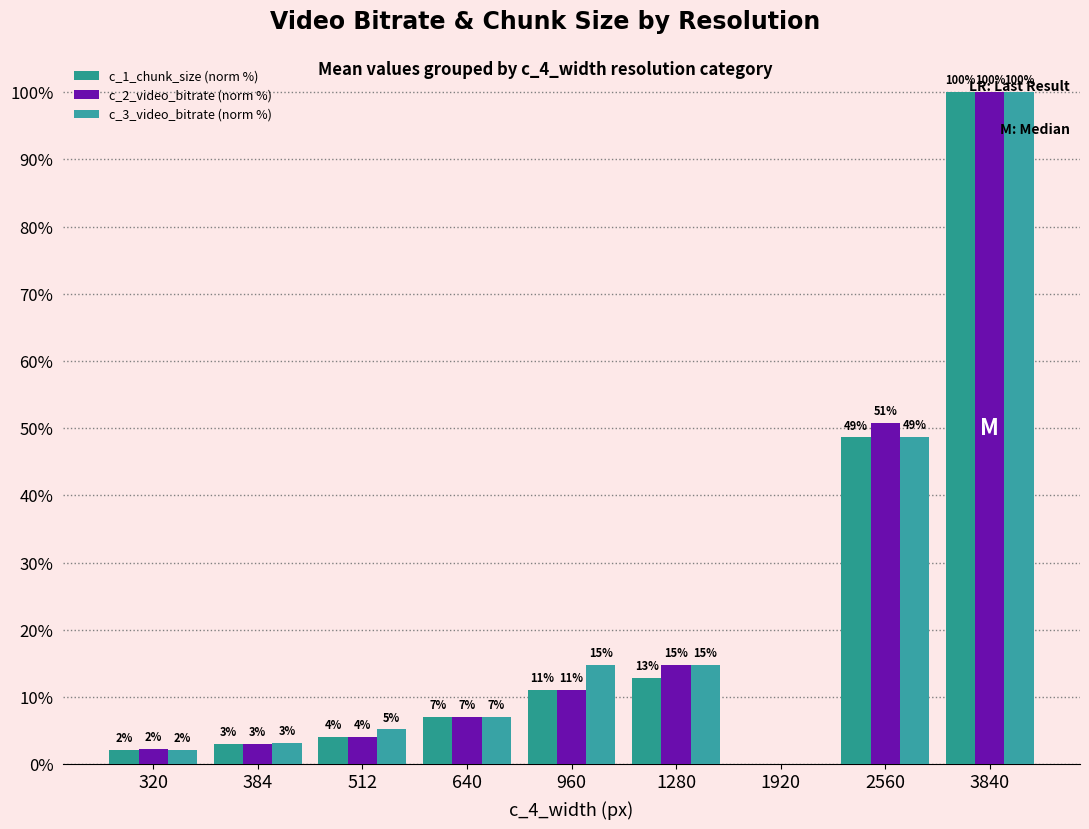

How many values in the c_3_video_bitrate (norm %) series exceed 7?

5